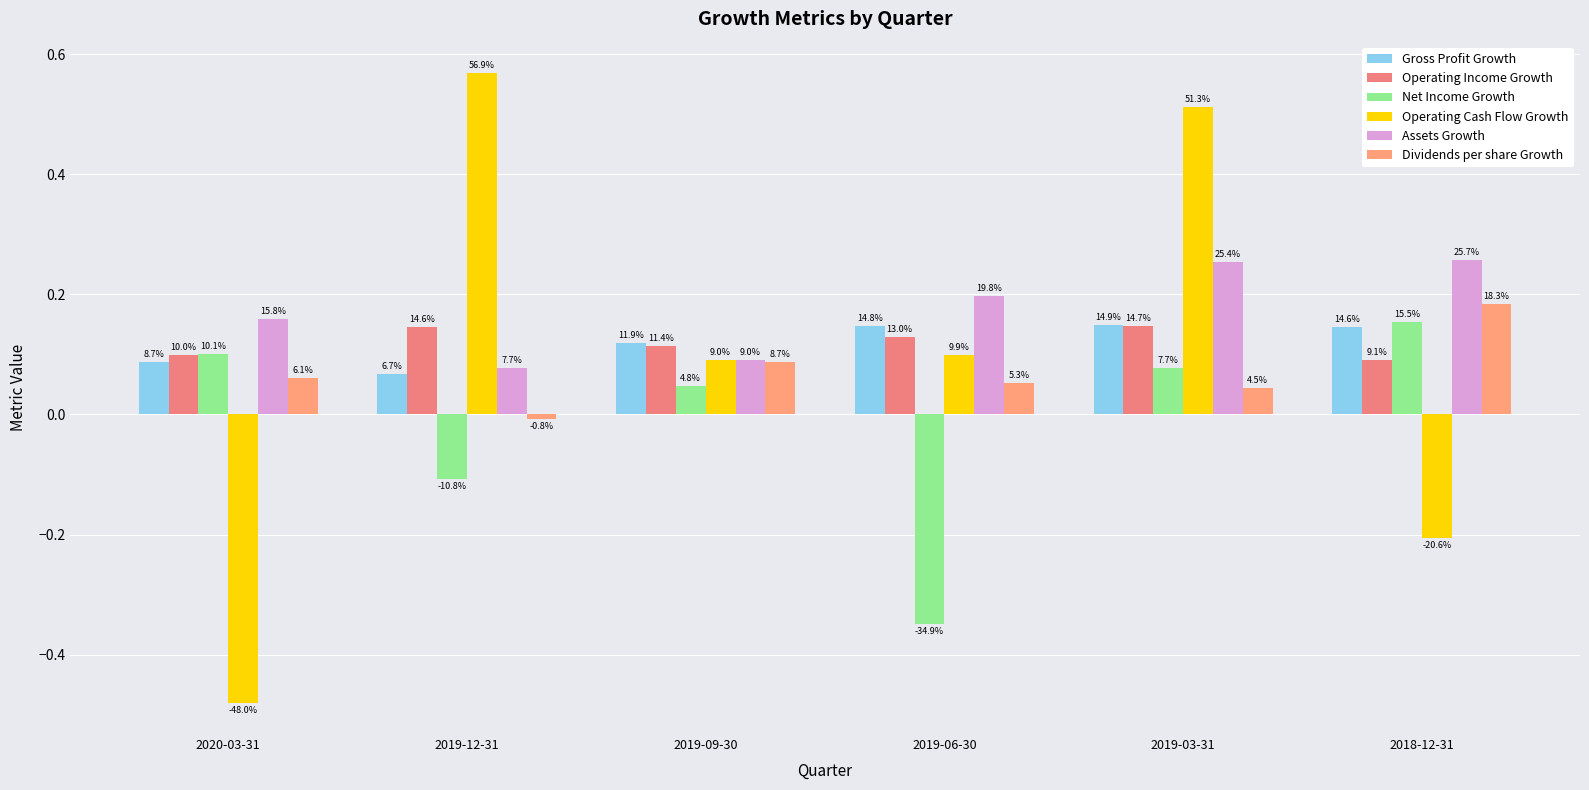

At which category does the chart reach its minimum across all series?

2020-03-31